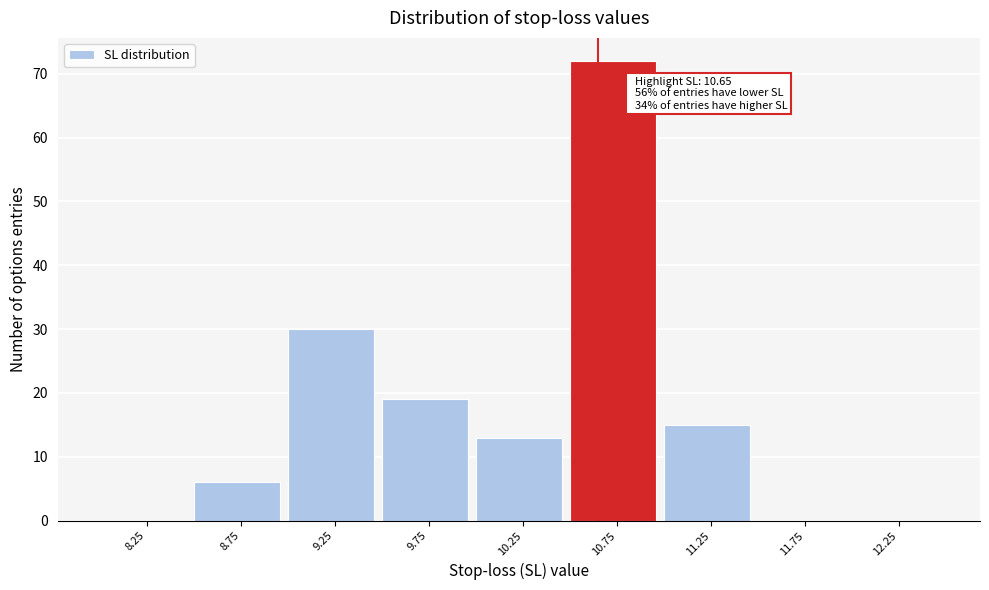

Which range on the x-axis has the tallest bar?

10.5 to 11.0